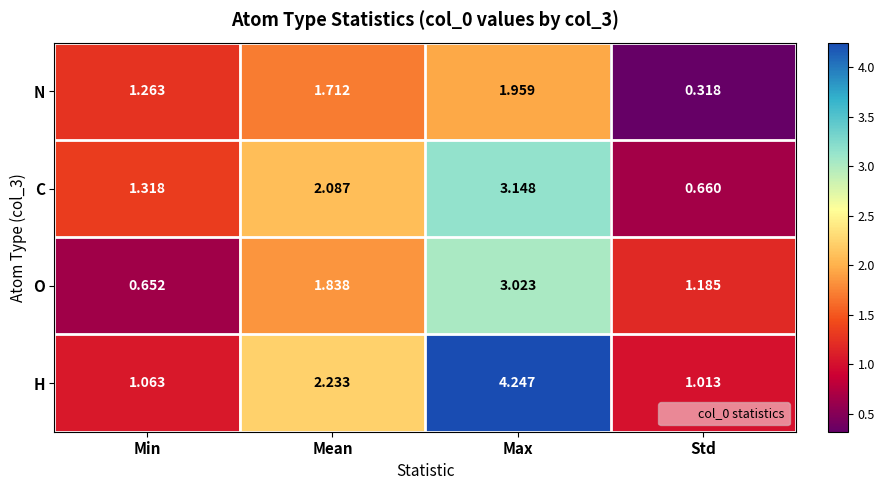

Which label corresponds to the largest value in the chart?

Max